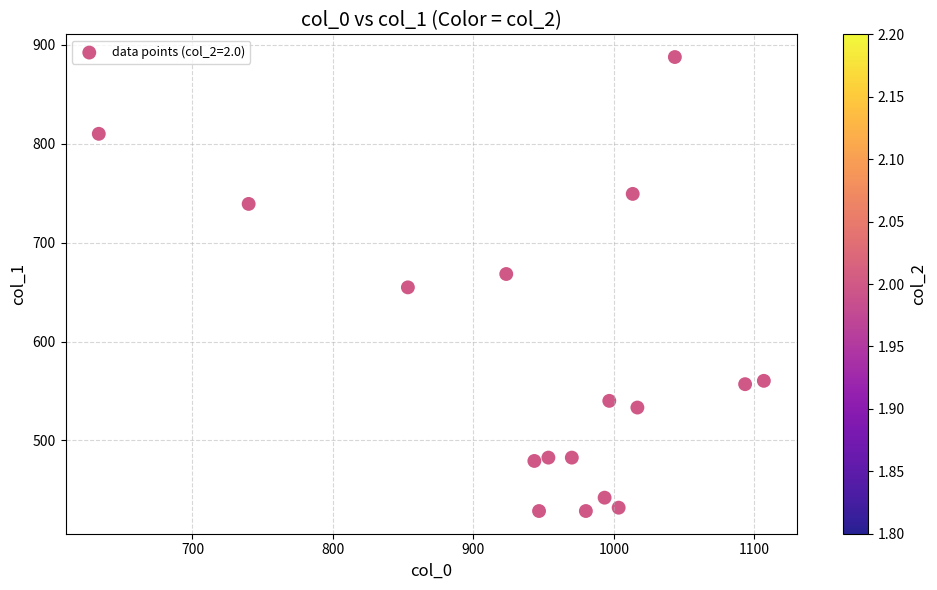

What is the range of X values (max minus min)?

473.3